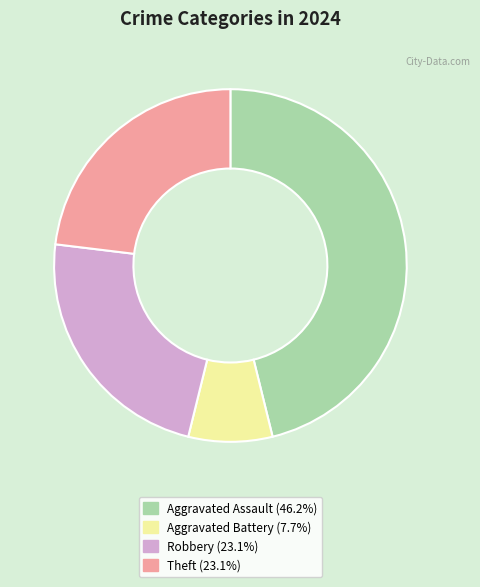

Is there a majority slice in this chart?

No